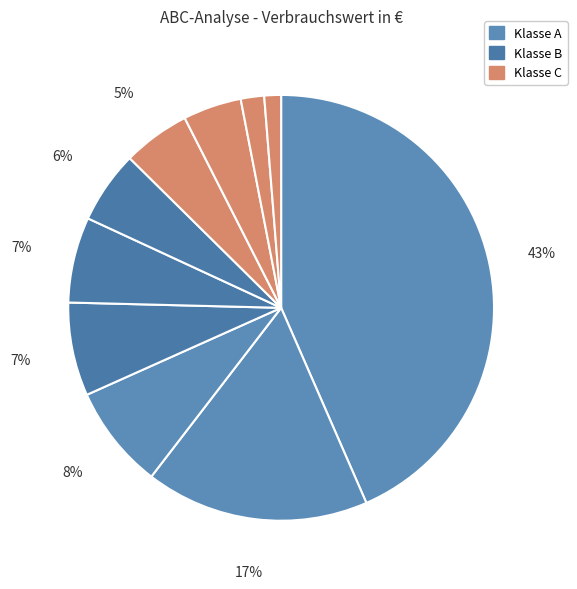

Which slice is the smallest?

Verbindungselement G9